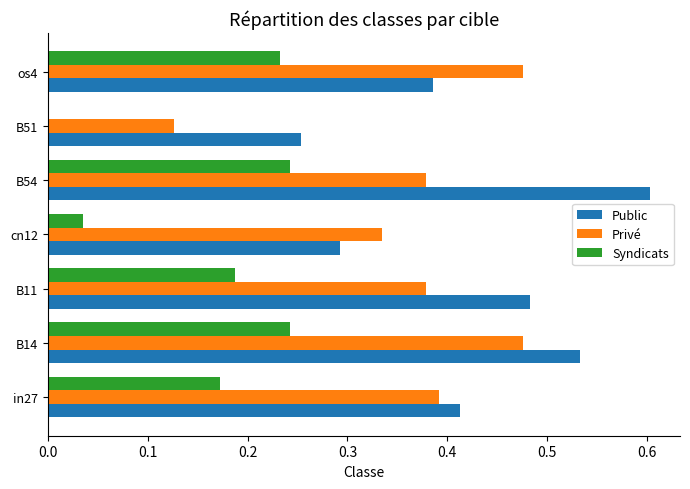

What is the maximum value shown in the chart?

0.6